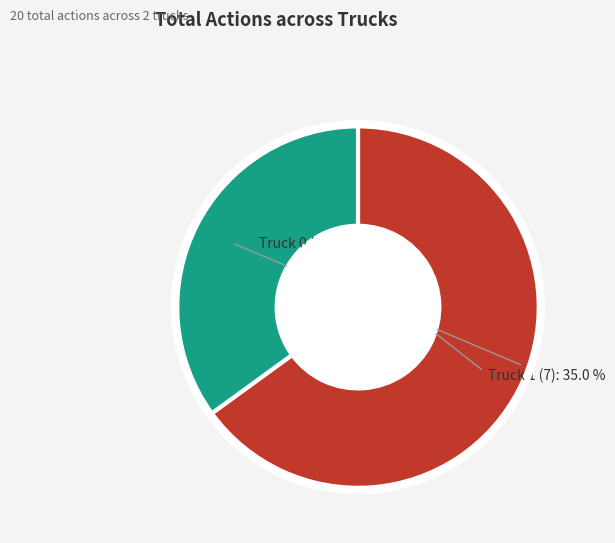

Count the number of slices in the pie.

2